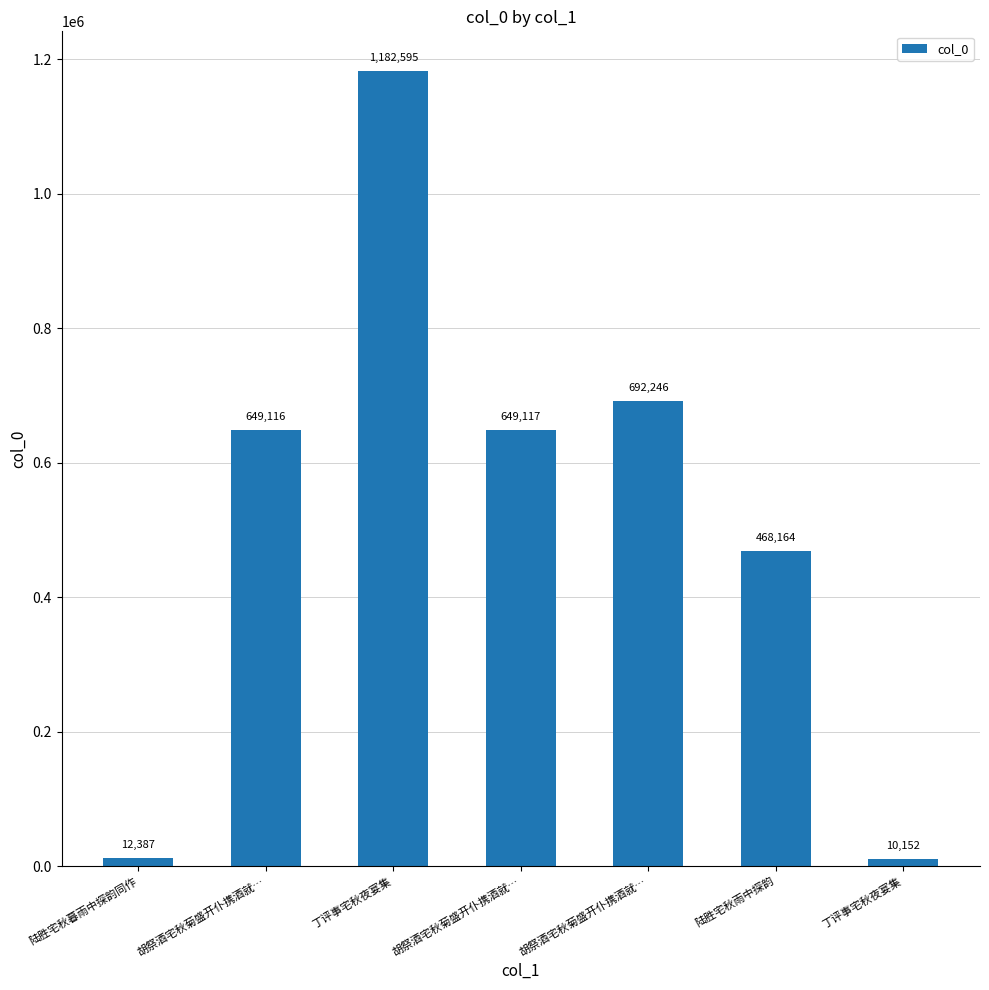

Which label corresponds to the largest value in the chart?

丁评事宅秋夜宴集